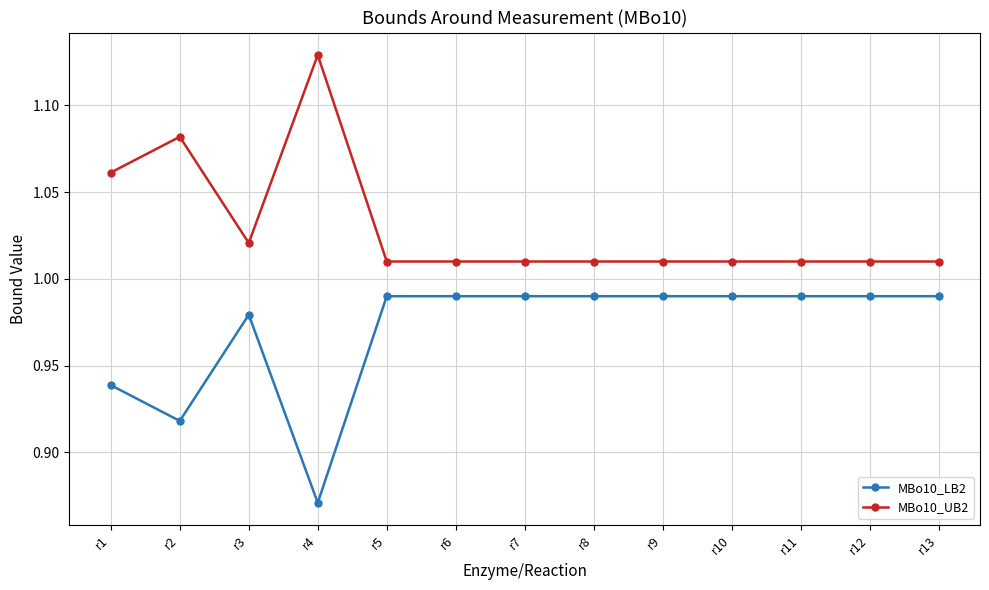

Which series has the largest total across all categories?

MBo10_UB2